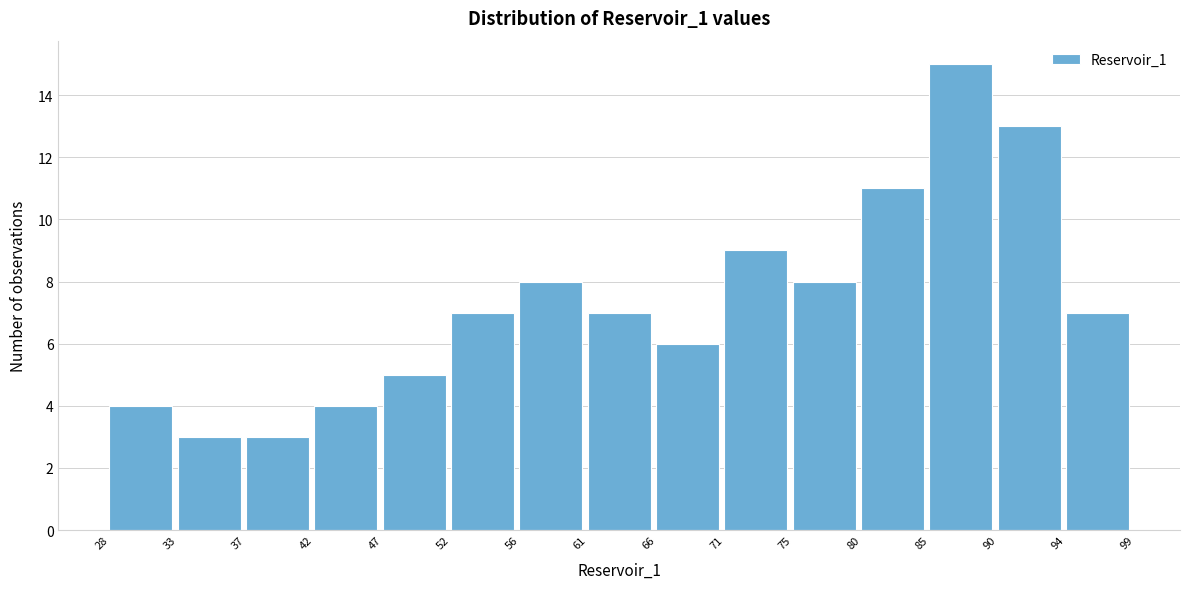

What is the height of the bar covering 33 to 37 on the x-axis? The values are not printed on the chart, so give them approximately, as read against the axis.

3